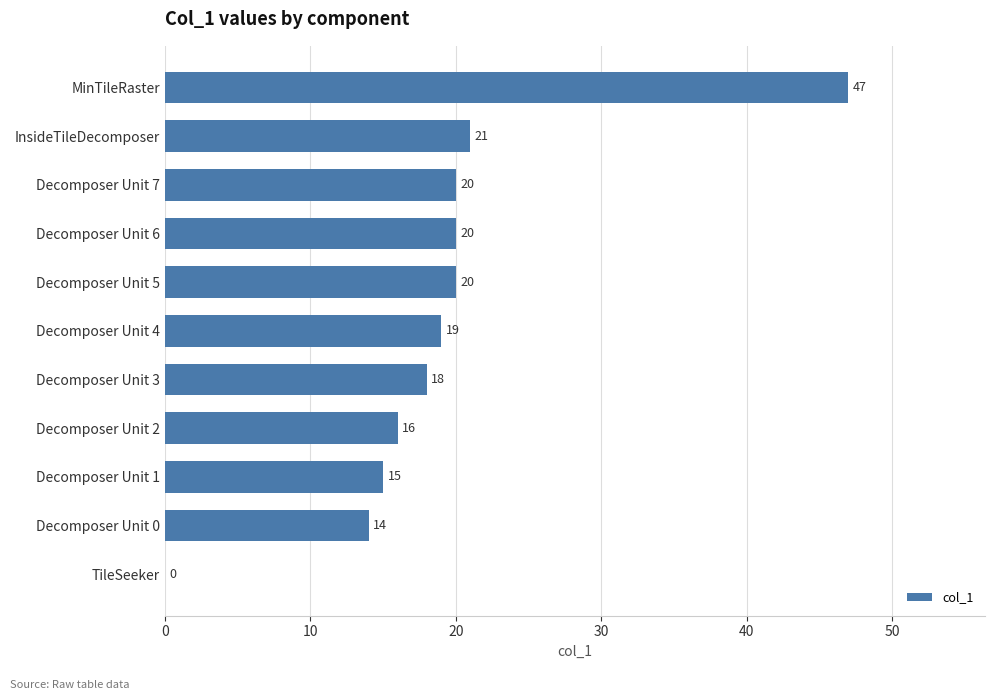

Approximately how many times larger is the value at Decomposer Unit 3 compared to Decomposer Unit 1?

1.2